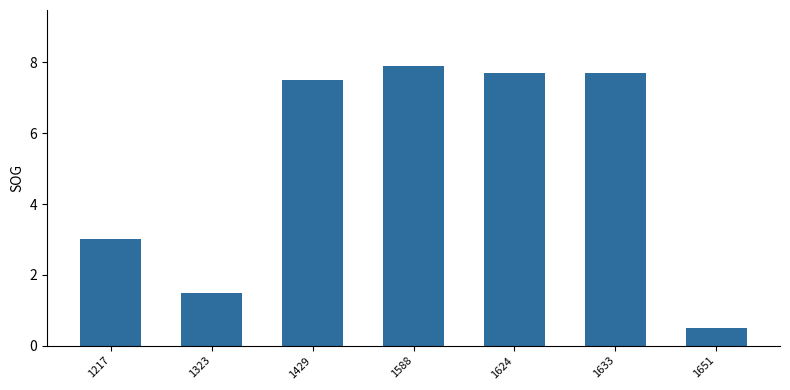

Is it true that the value at 1323 is 1.5?

True